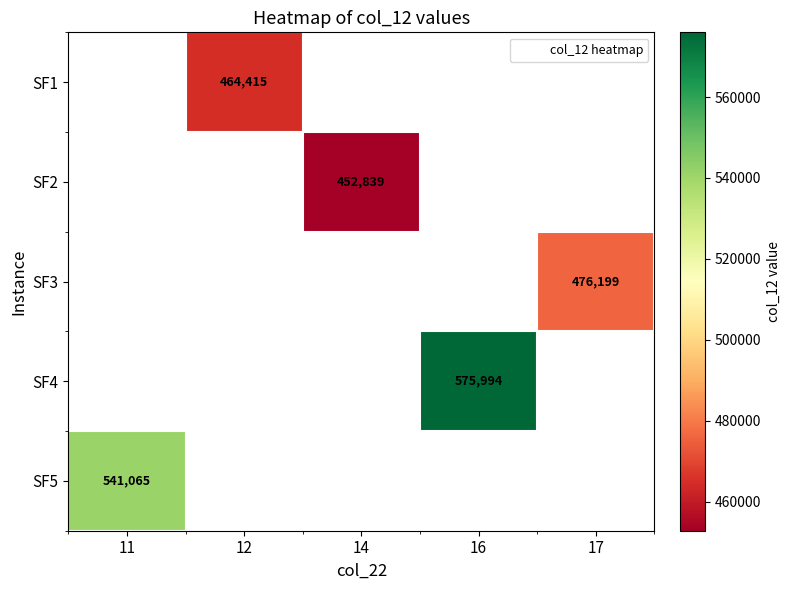

The value of SF1 at 12 is 464414.7. True or false?

True